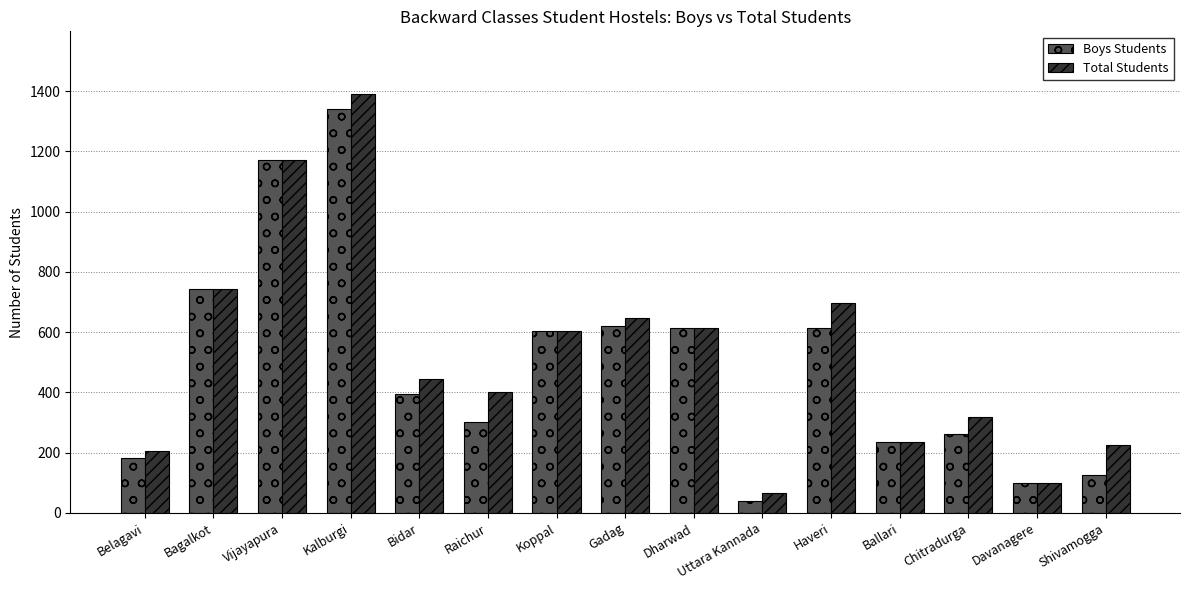

Is it true that Total Students equals 615 at Dharwad?

True